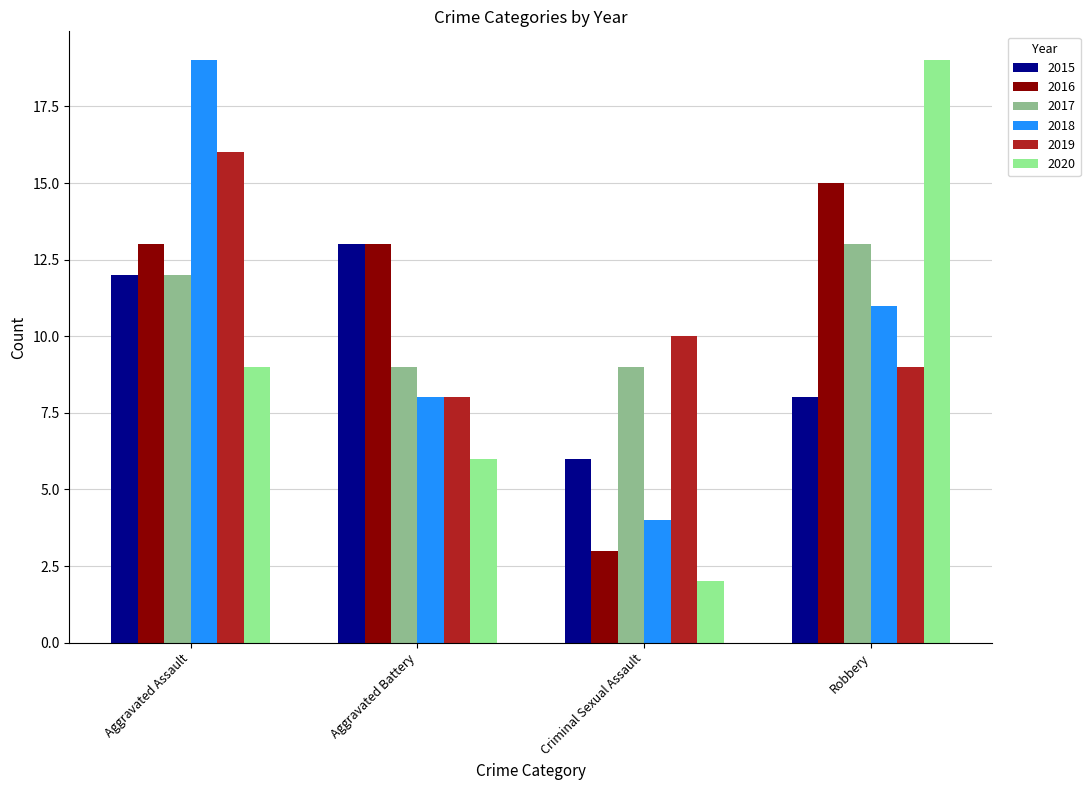

What position from the right is Aggravated Battery?

3